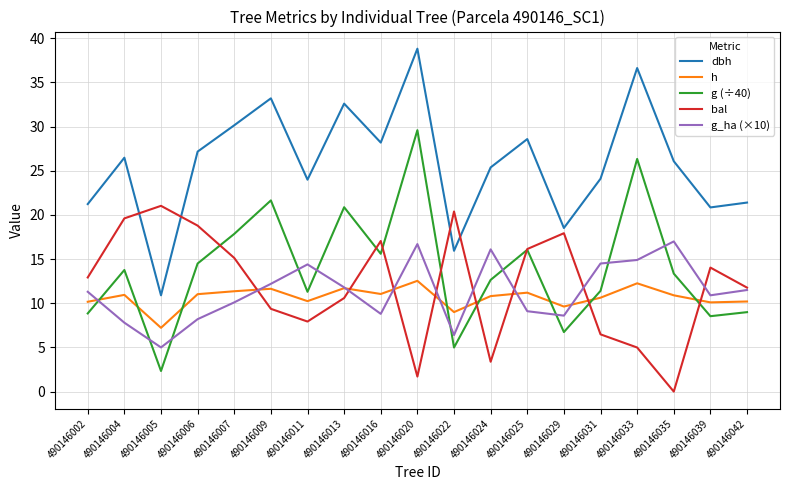

What value does the g (÷40) series have at 490146024?

12.6